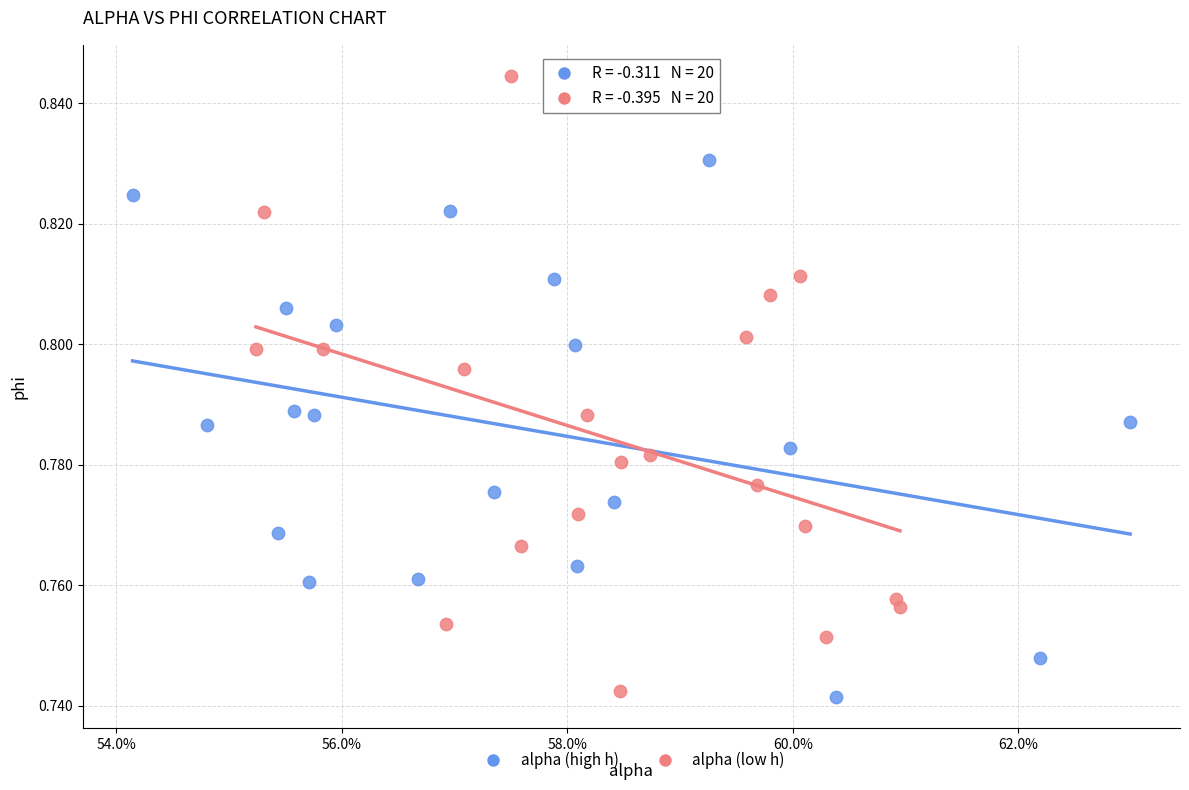

Which series reaches the maximum Y coordinate?

alpha (low h)